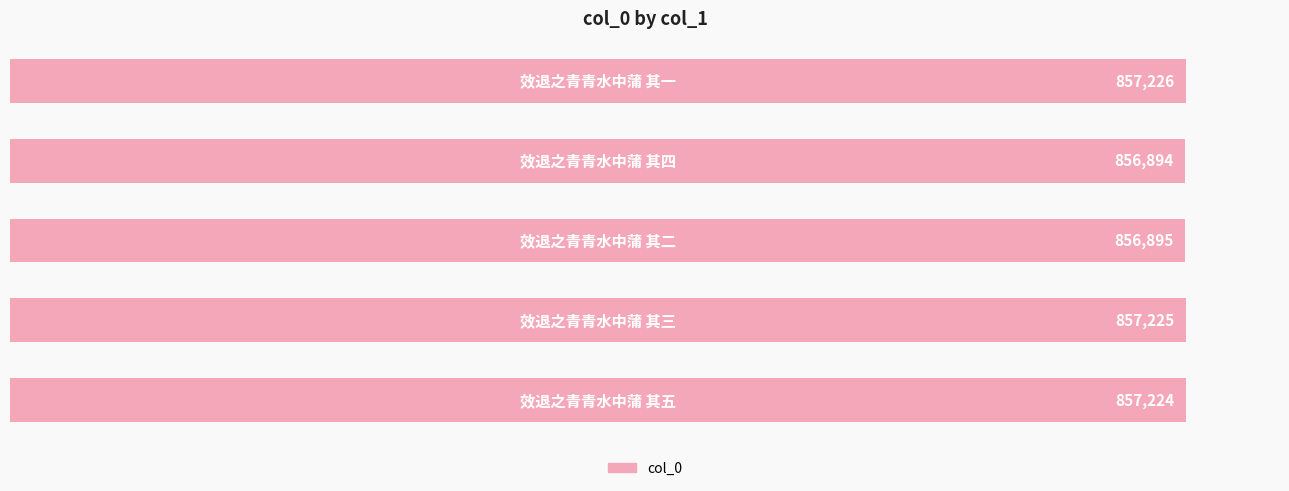

What is the sum of all values?

4285464